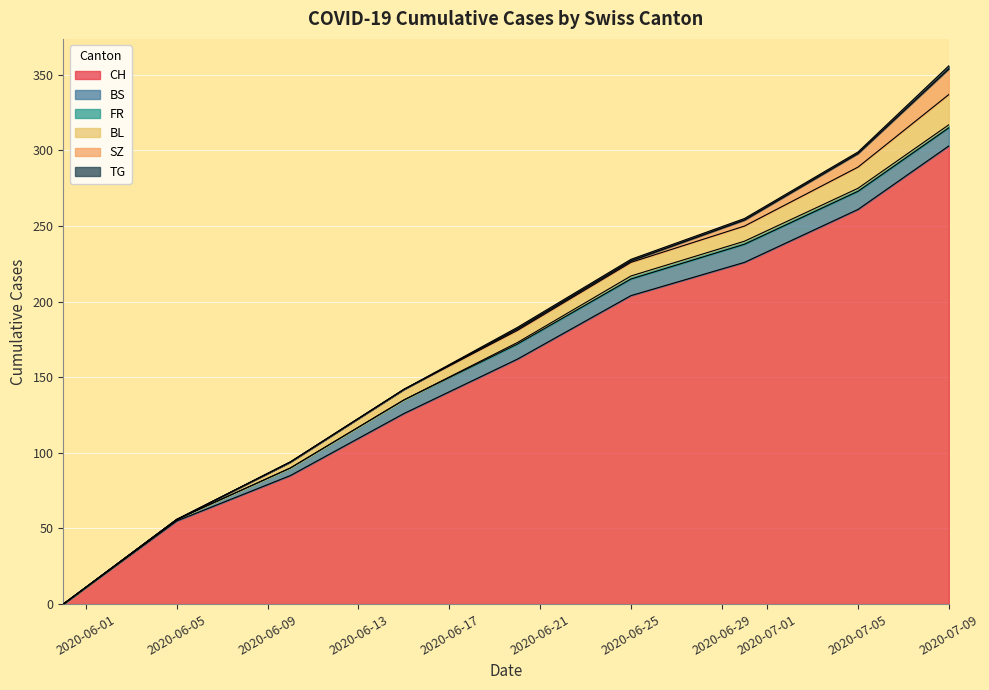

True or false: SZ has a value of -9 at 3.

False